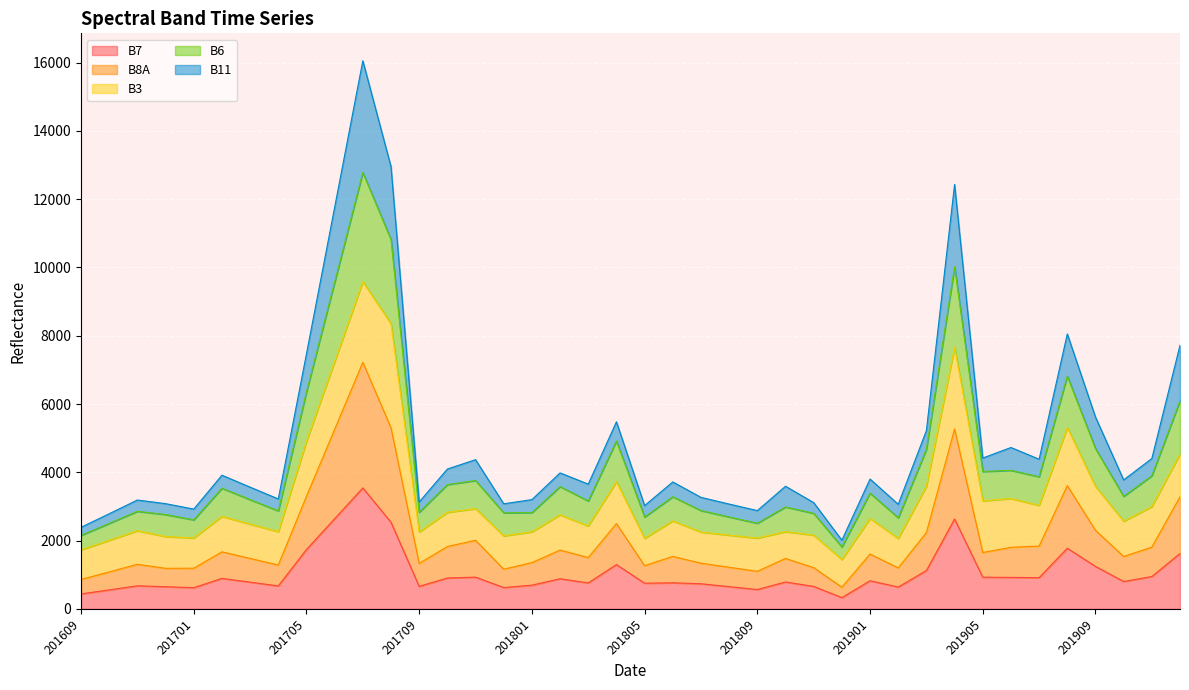

What is the maximum value for B7?

3542